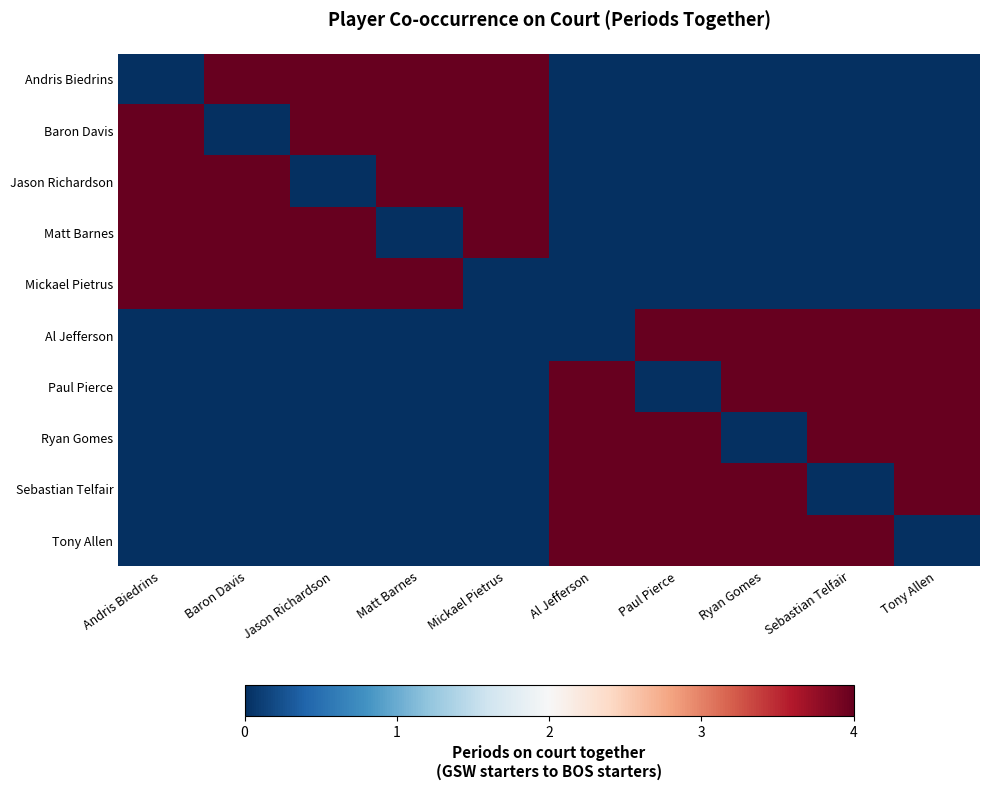

At how many categories does at least one series exceed 1?

10